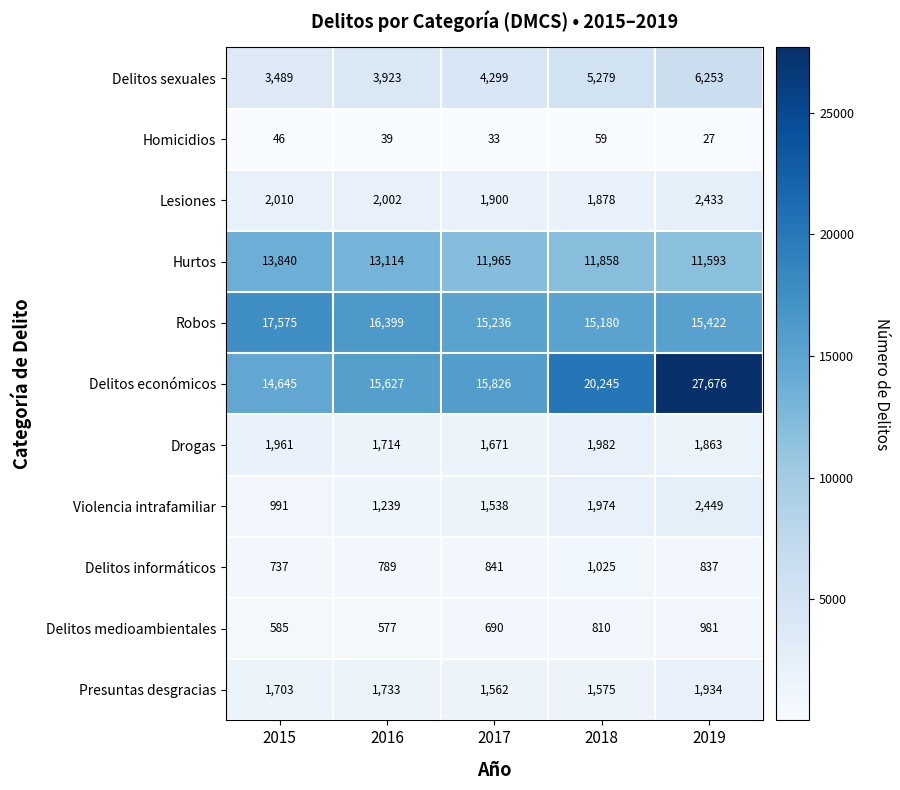

At which category is the sum across all series the highest?

2019